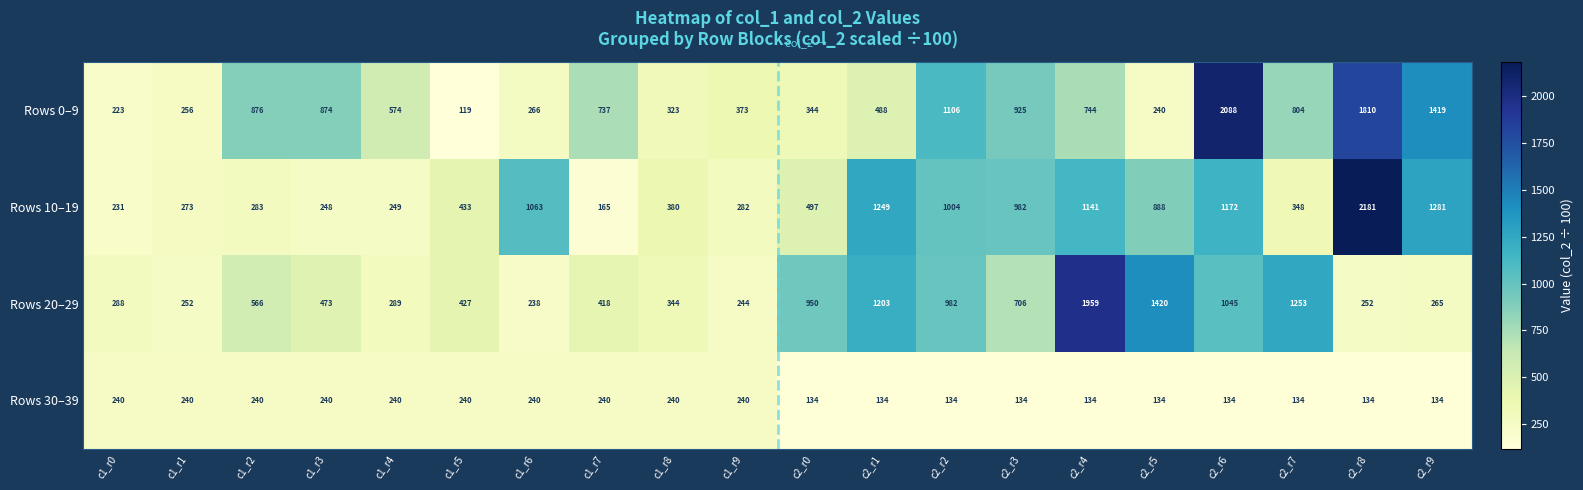

Which category has the highest value across all series?

c2_r8